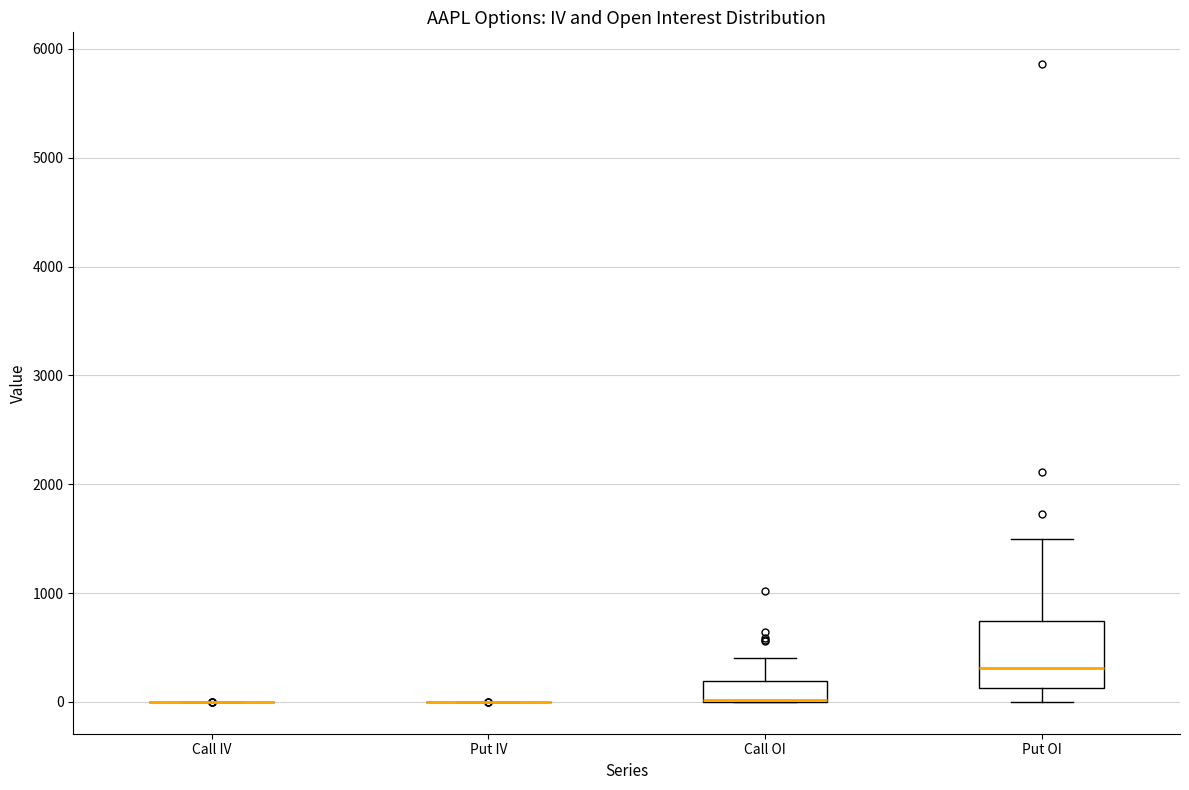

Reading left to right, read every box against the y-axis: the position of its median line, the range the box covers, and the ends of its whiskers. The values are not printed on the chart, so give them approximately, as read against the axis.

Call IV: box collapsed to a line at 0, whiskers 0 to 0
Put IV: box collapsed to a line at 0, whiskers 0 to 0
Call OI: median 0 (drawn on the box's lower edge), box 0 to 200, whiskers 0 to 400
Put OI: median 300, box 100 to 700, whiskers 0 to 1500